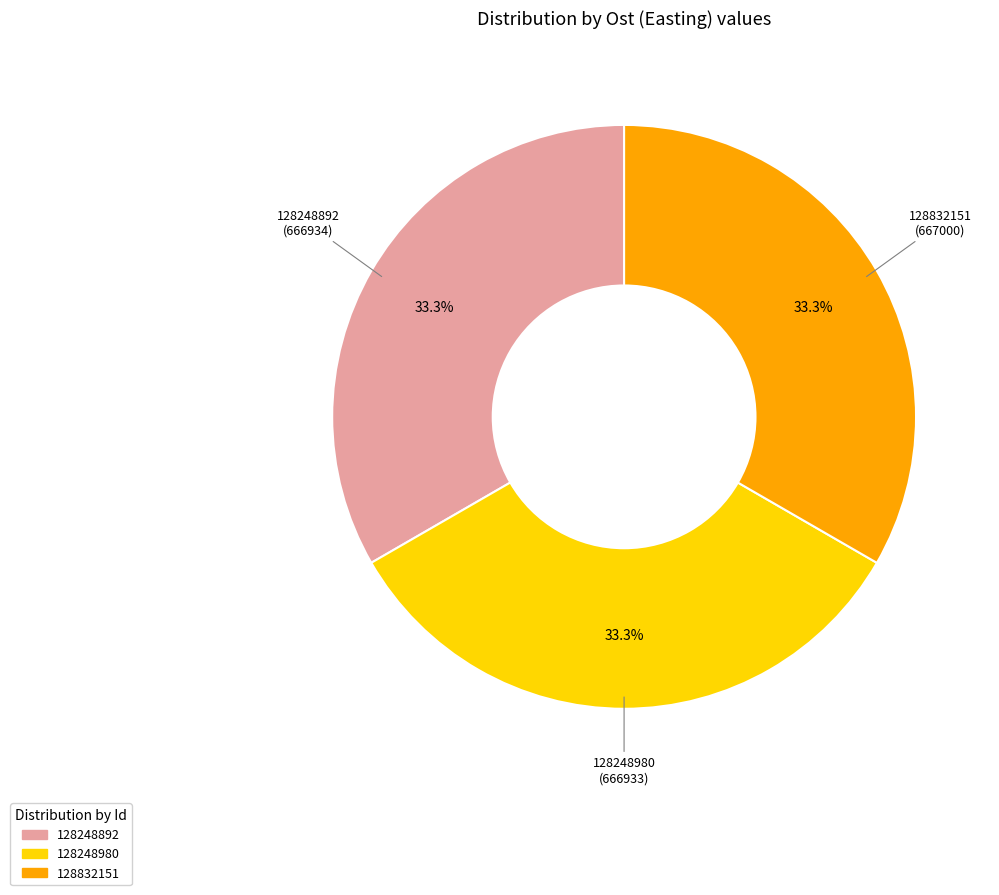

Does 128248892 account for over 50% of the chart?

No